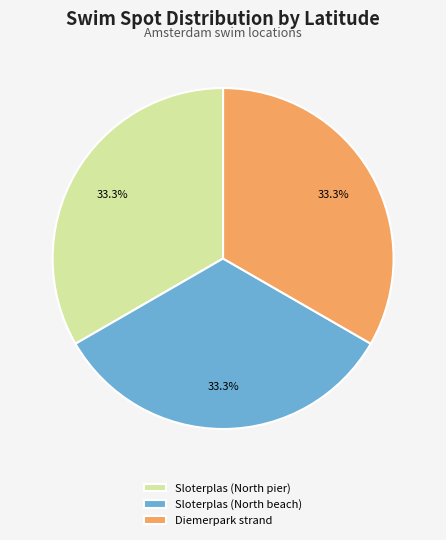

Approximately how many times larger is the value at Diemerpark strand compared to Sloterplas (North beach)?

1.0